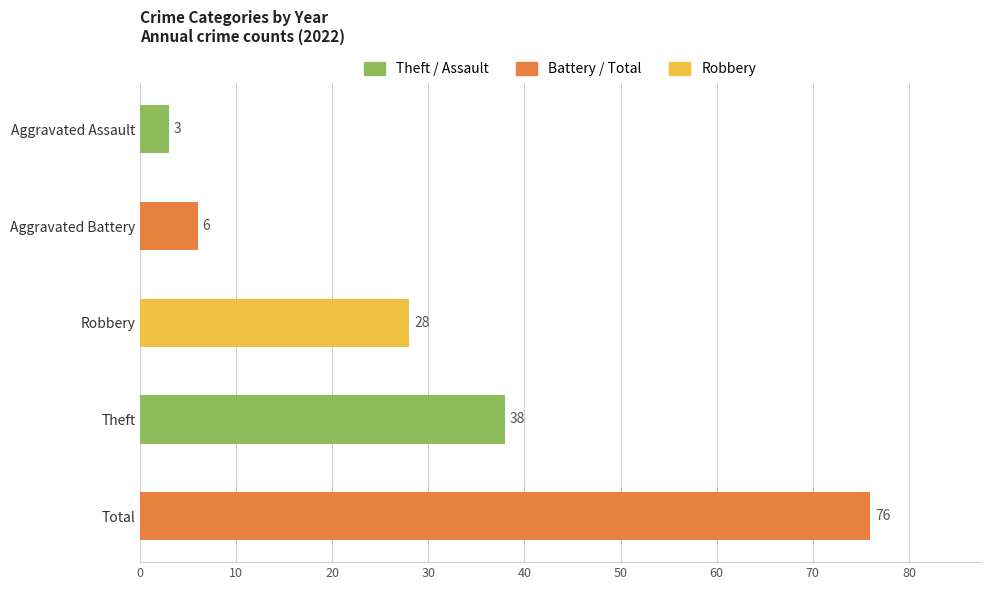

The value at Aggravated Battery is 6. True or false?

True